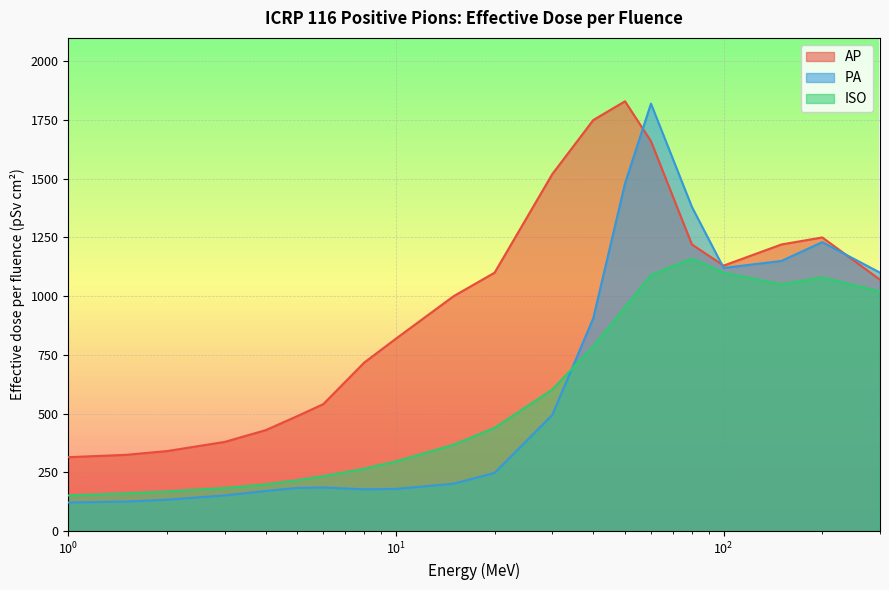

What is the sum of all PA values?

12552